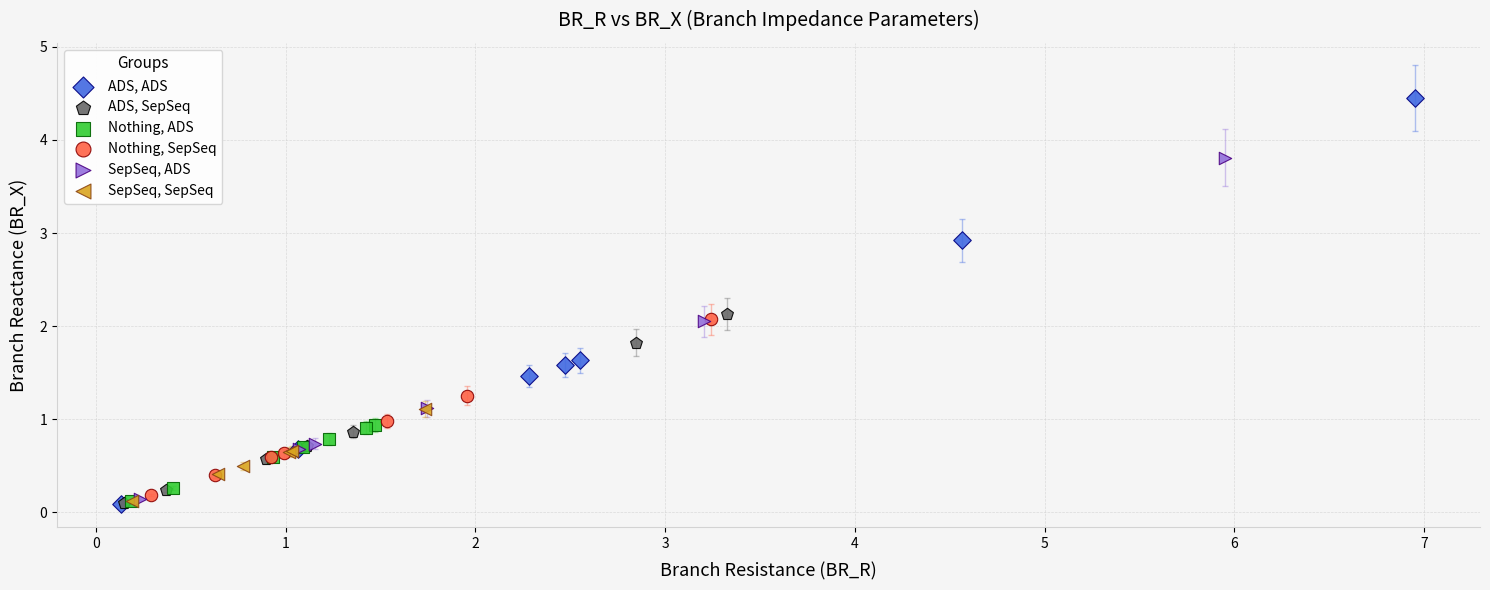

Which series contains the highest Y value?

ADS, ADS